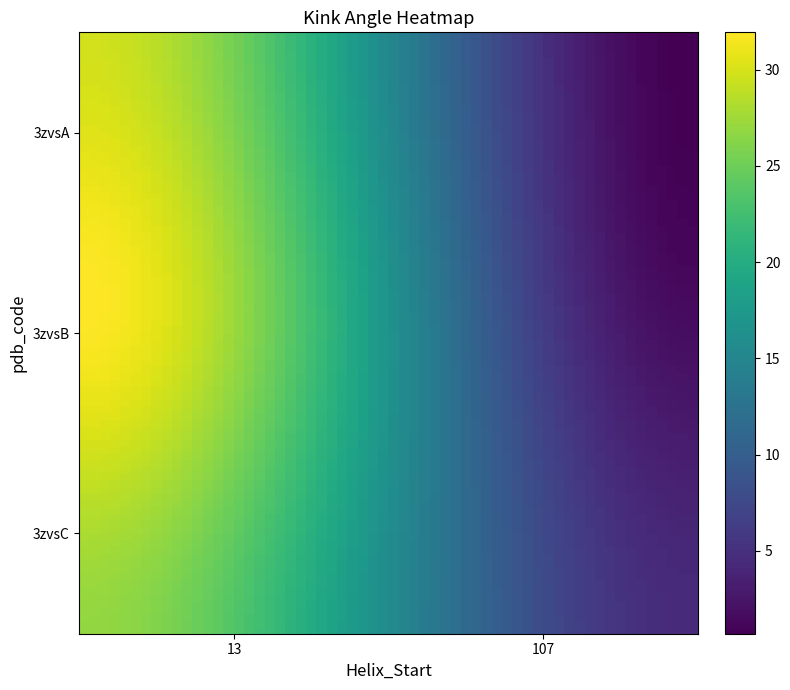

Reading right to left, transcribe all the data shown in this chart.

3zvsA: 0.7	29.8
3zvsB: 1.8	31.8
3zvsC: 4.5	26.9